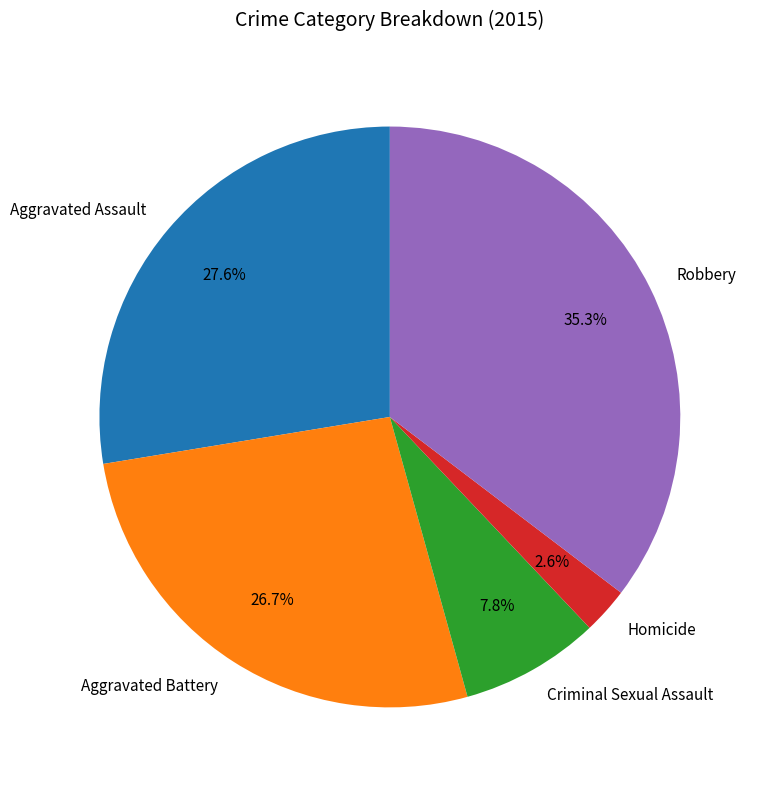

To the nearest percent, what is the difference between the largest and smallest slice percentages?

33%